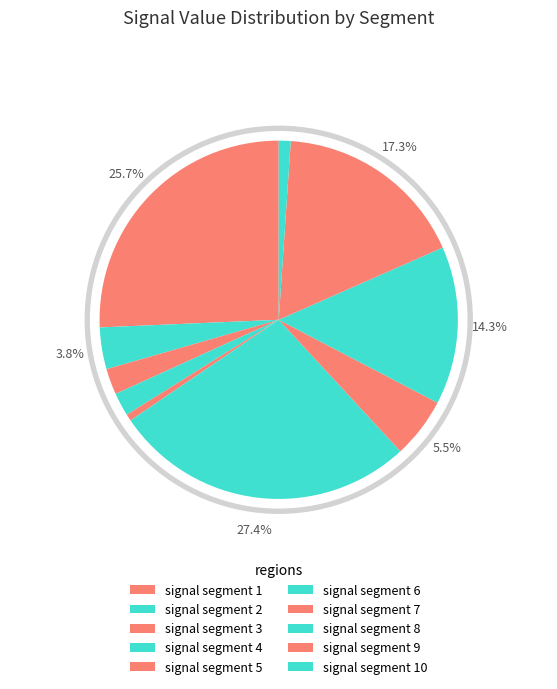

What is the smallest slice in the pie chart?

signal segment 5